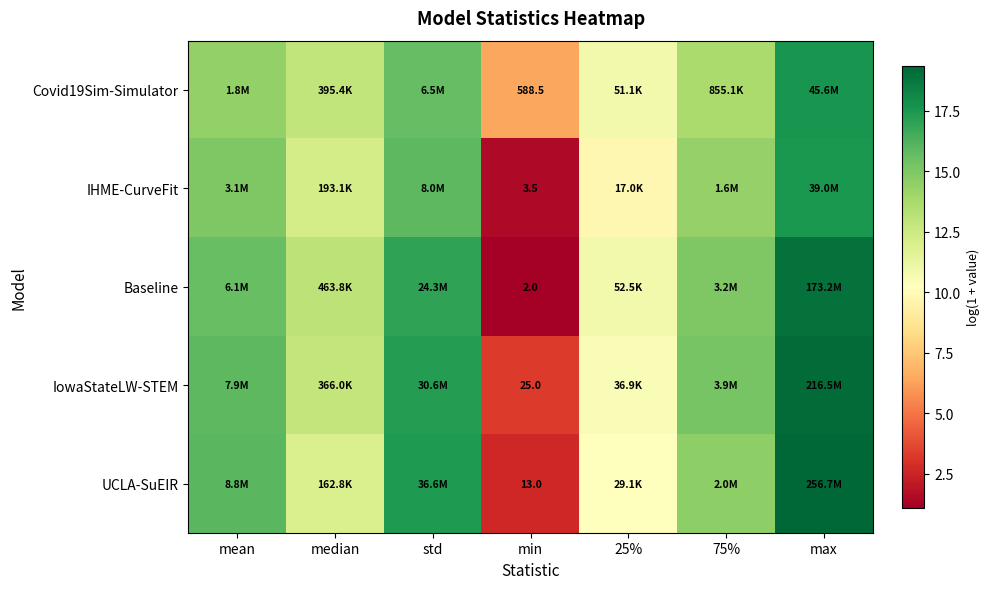

Which label corresponds to the smallest value in the chart?

min